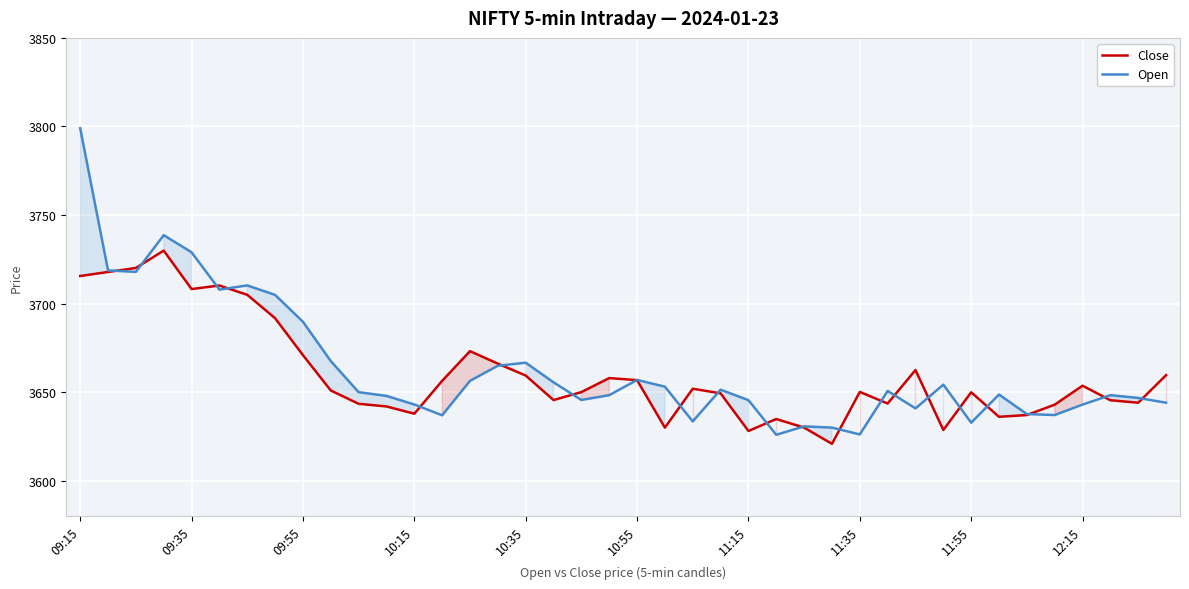

What is the total value across all series at 15?

7331.1